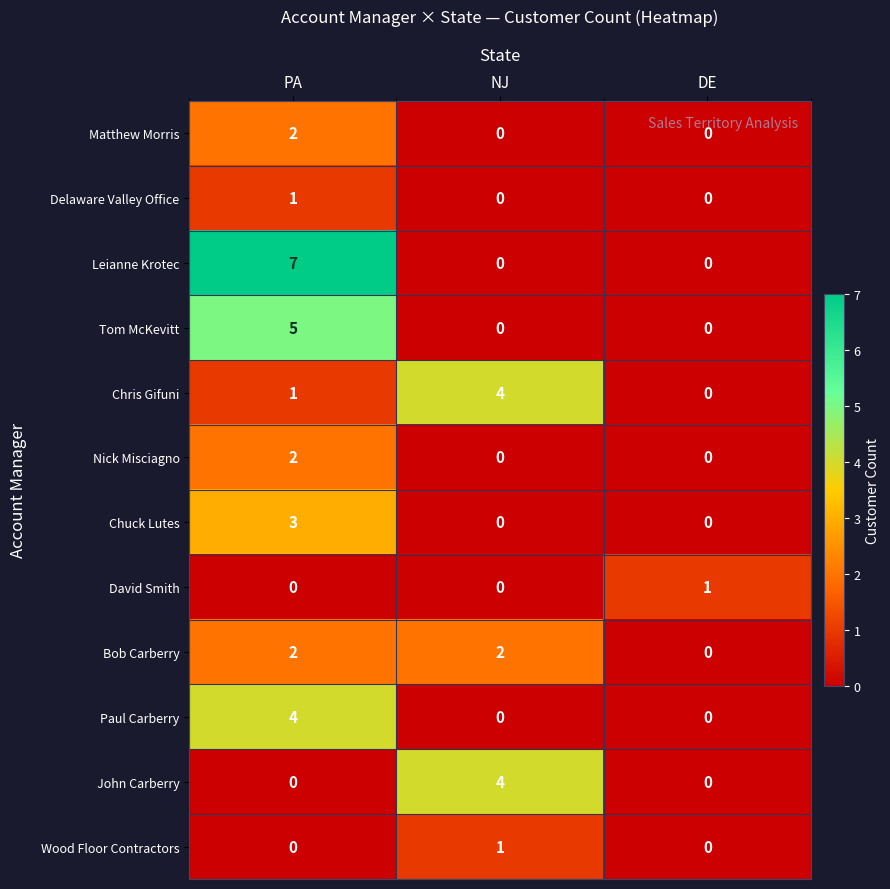

Which series has the widest spread of values?

Leianne Krotec